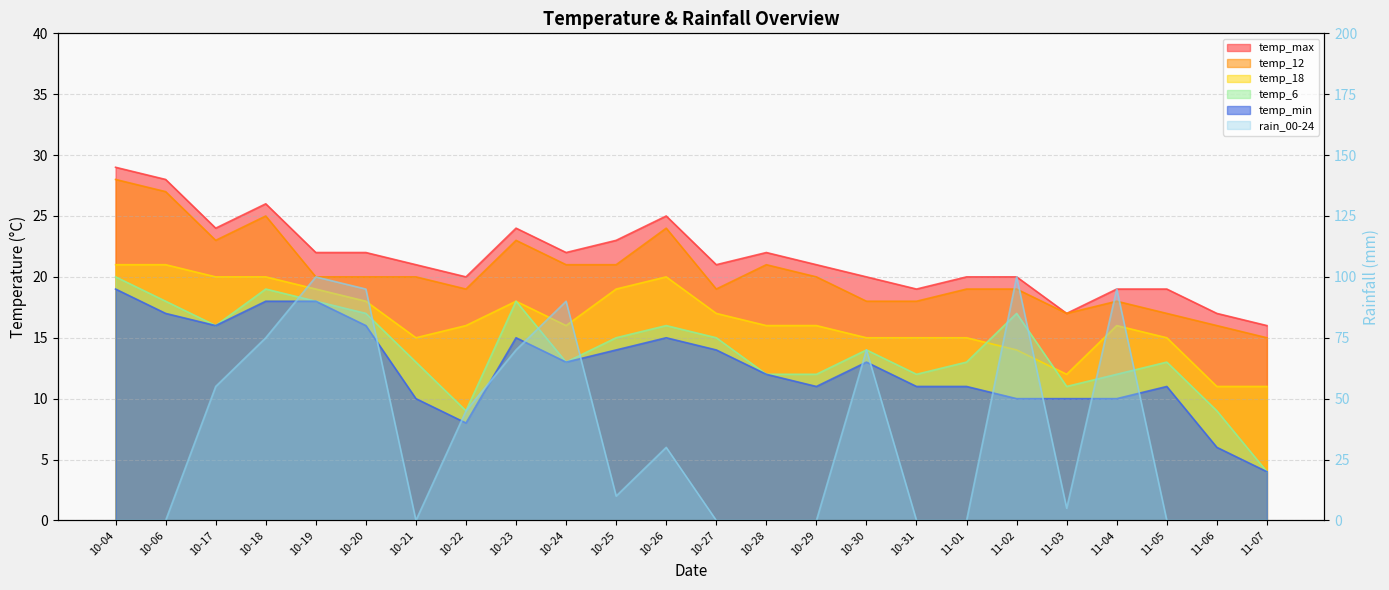

List the series in order of their peak value, lowest first.

temp_min, temp_6, temp_18, temp_12, temp_max, rain_00-24